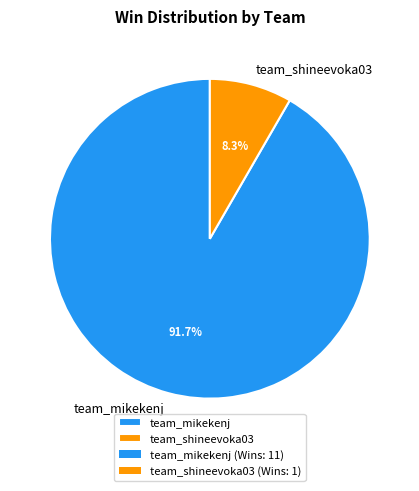

What percentage is the team_shineevoka03 slice, to the nearest percent?

8%